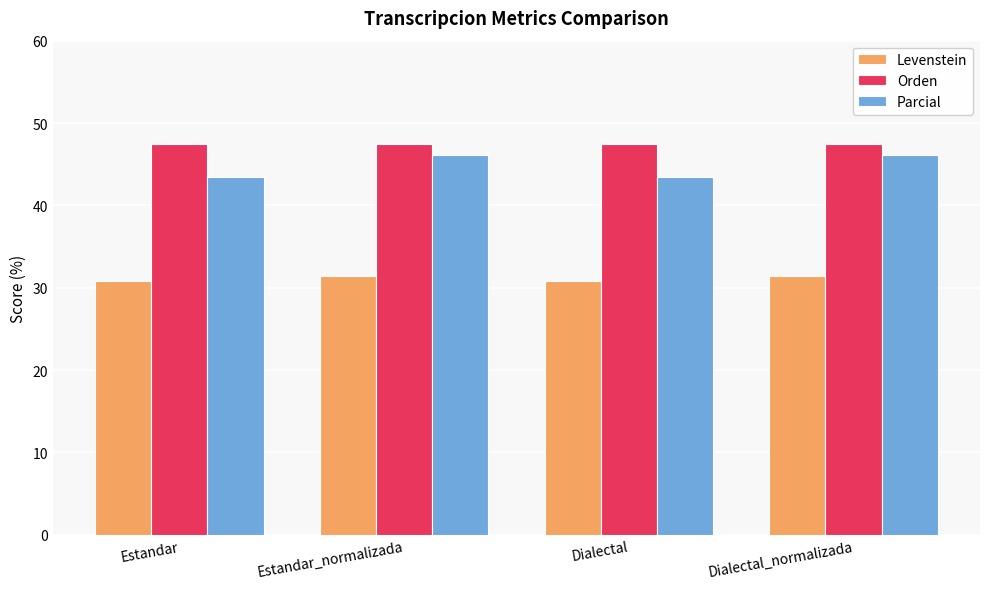

Reading left to right, list all the values displayed in this chart.

Levenstein: Estandar=30.8	Estandar_normalizada=31.4	Dialectal=30.8	Dialectal_normalizada=31.4
Orden: Estandar=47.5	Estandar_normalizada=47.5	Dialectal=47.5	Dialectal_normalizada=47.5
Parcial: Estandar=43.5	Estandar_normalizada=46.2	Dialectal=43.5	Dialectal_normalizada=46.2